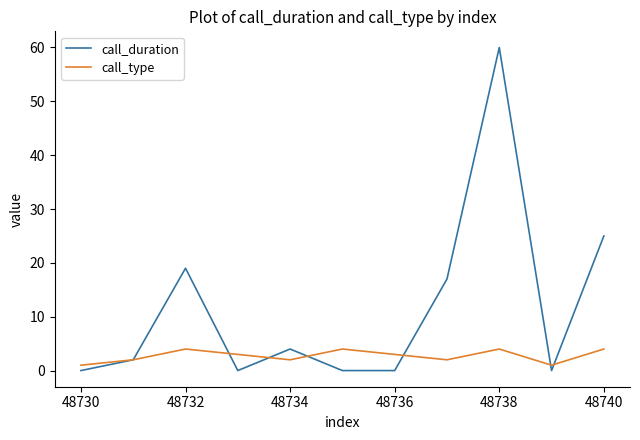

List the series in order of their overall mean, lowest first.

call_type, call_duration